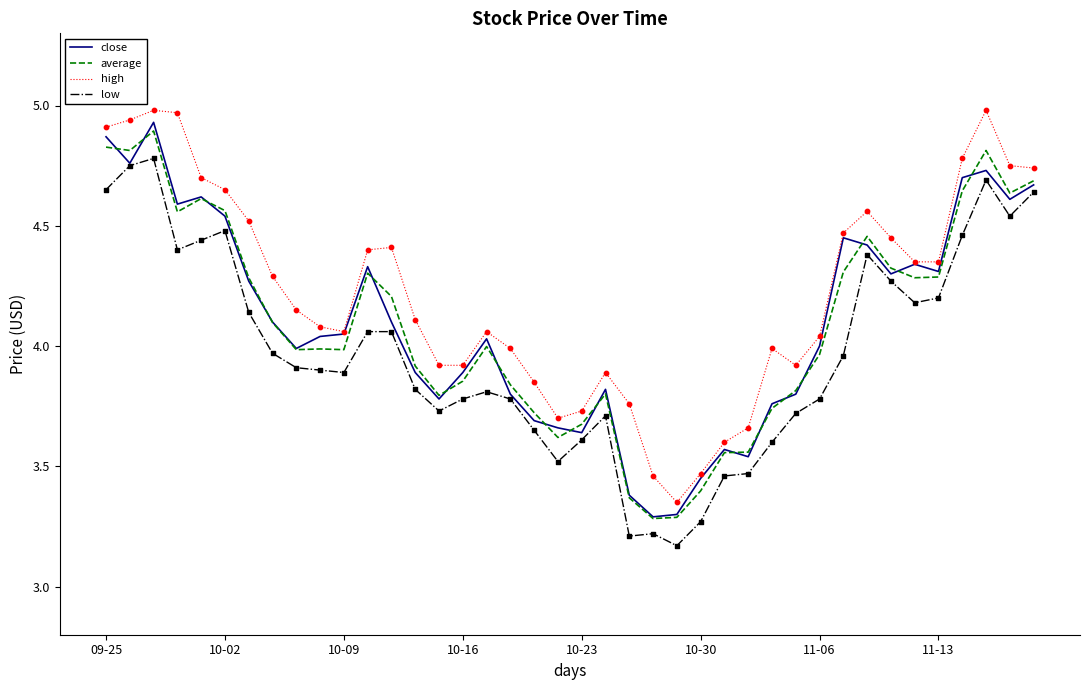

Which series has the largest total across all categories?

high